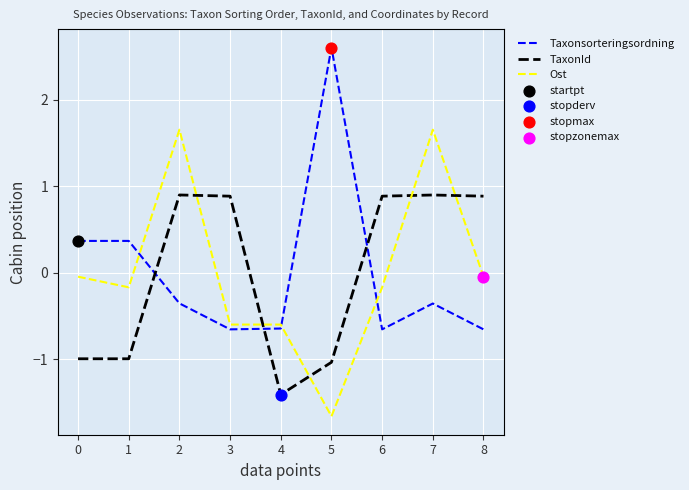

At how many categories does at least one series exceed 1?

3